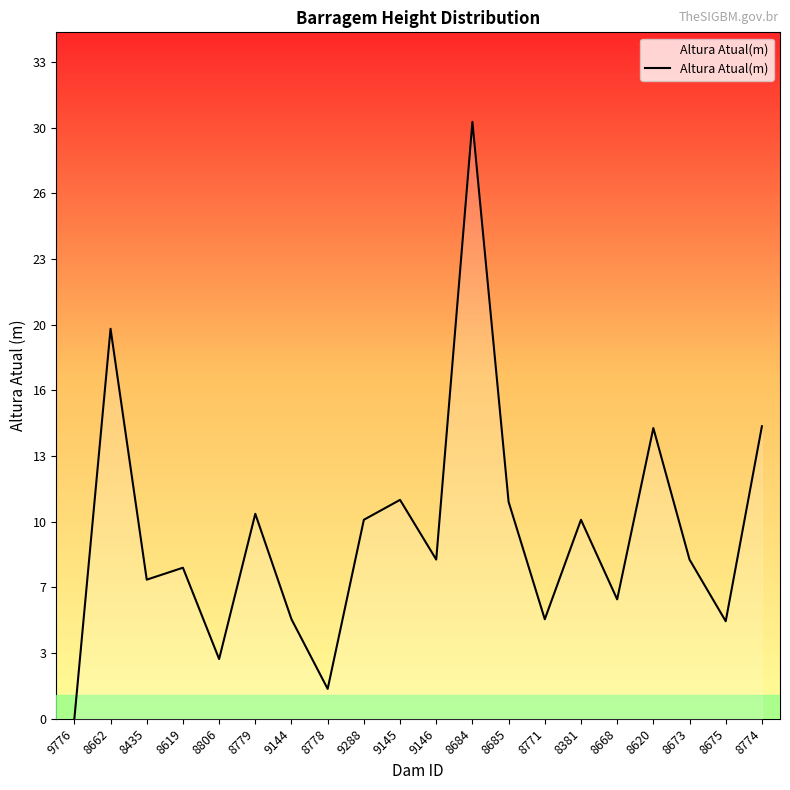

Does the chart have visible grid lines?

No